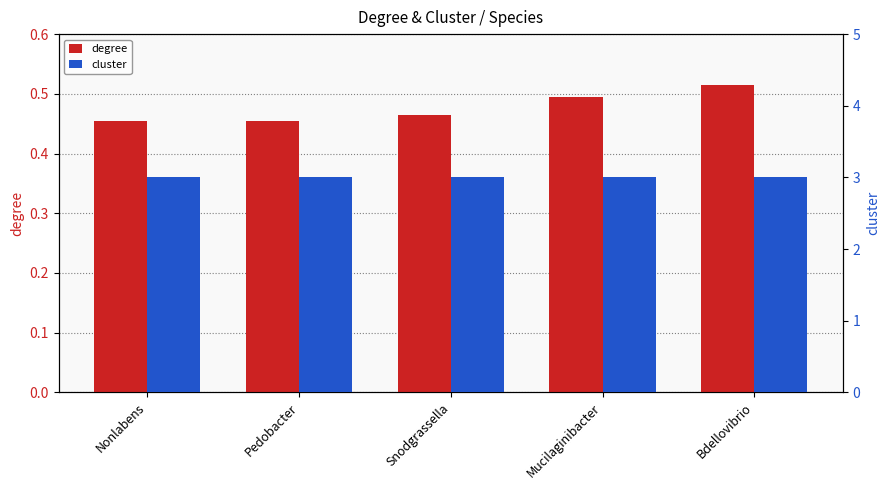

Are the bars grouped side by side (vs. stacked)?

Yes